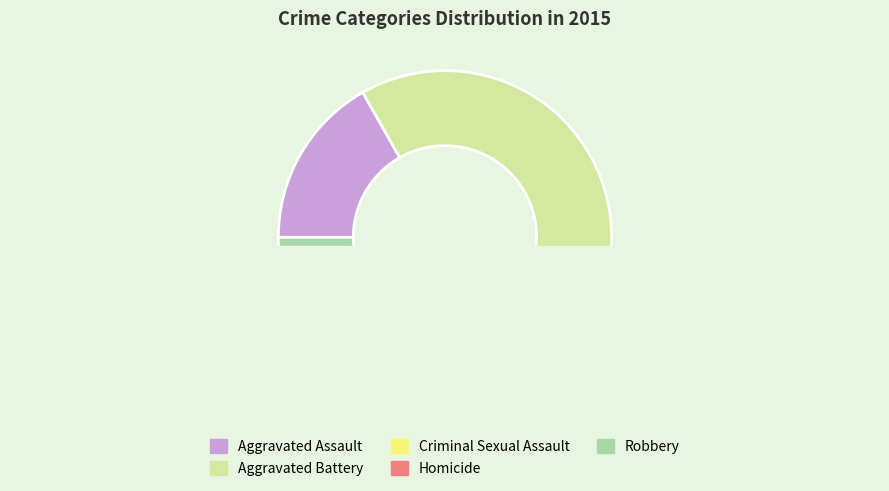

Which has a higher value, Criminal Sexual Assault or Aggravated Assault?

Aggravated Assault